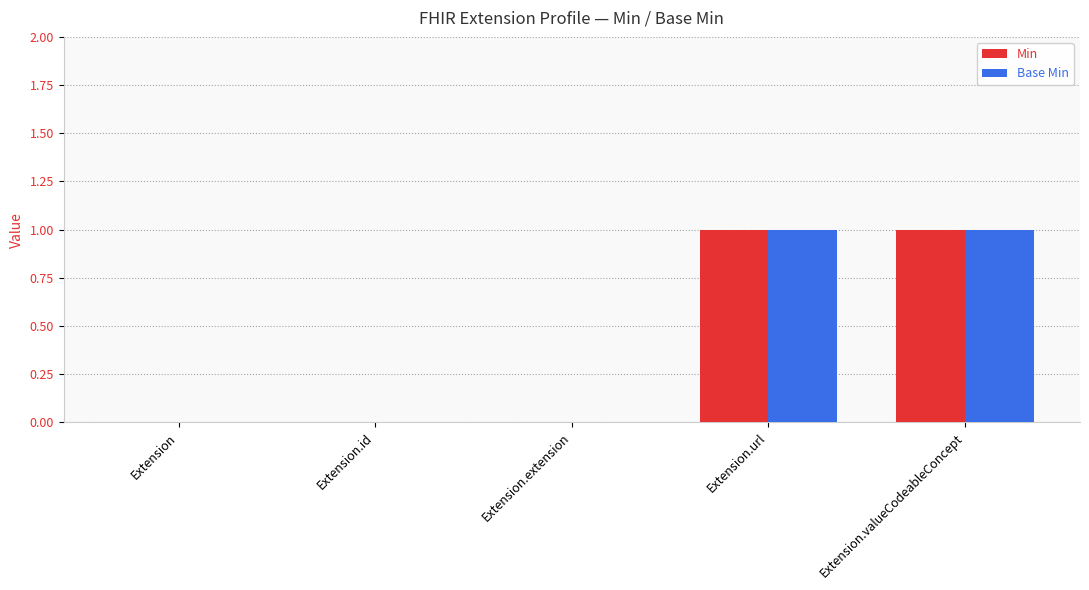

Is it true that Min equals 0 at Extension.valueCodeableConcept?

False